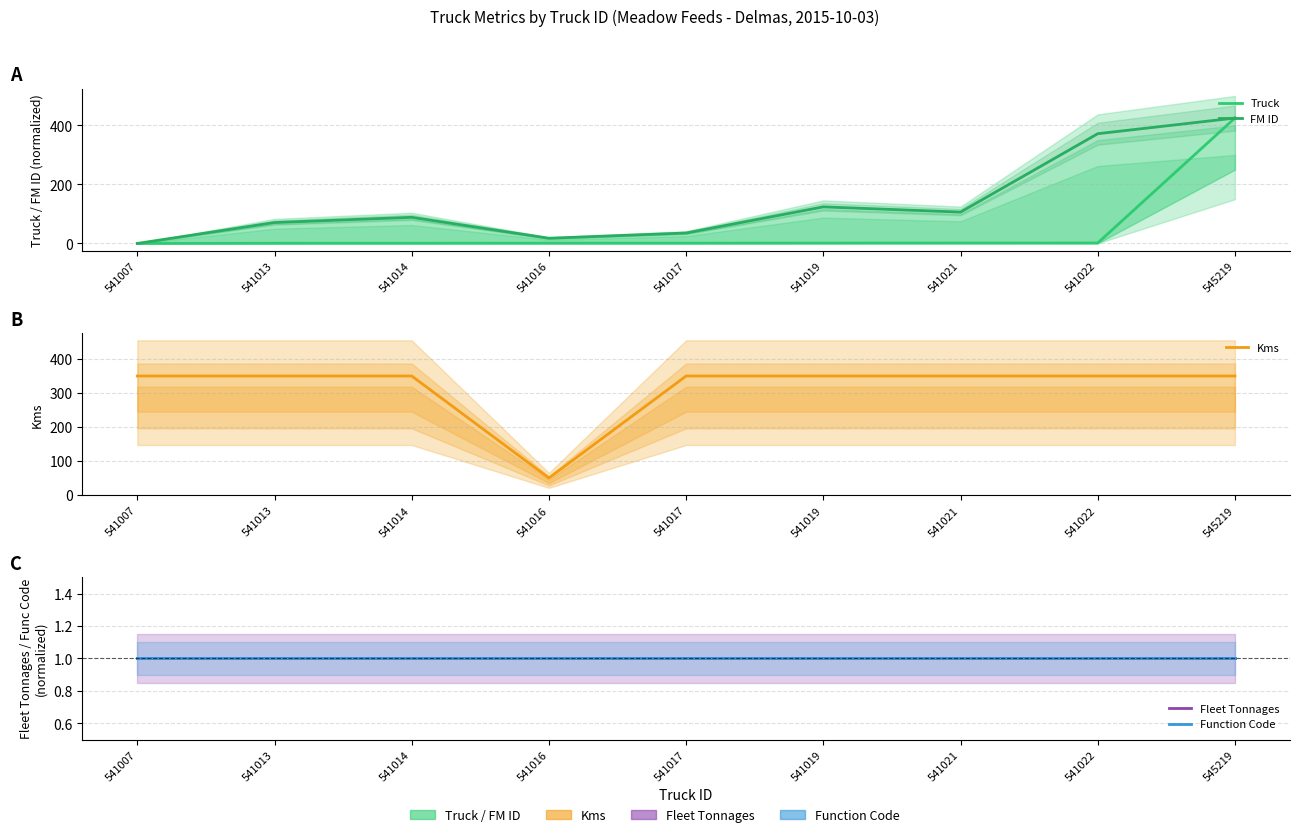

Reading right to left, transcribe all the data shown in this chart.

Truck: 545219=425.0	541022=1.5	541021=1.4	541019=1.2	541017=1.0	541016=0.9	541014=0.7	541013=0.6	541007=0.0
FM ID: 545219=425.0	541022=371.9	541021=106.2	541019=124.0	541017=35.4	541016=17.7	541014=88.5	541013=70.8	541007=0.0
Kms: 545219=350.0	541022=350.0	541021=350.0	541019=350.0	541017=350.0	541016=50.0	541014=350.0	541013=350.0	541007=350.0
Fleet Tonnages: 545219=1.0	541022=1.0	541021=1.0	541019=1.0	541017=1.0	541016=1.0	541014=1.0	541013=1.0	541007=1.0
Function Code: 545219=1.0	541022=1.0	541021=1.0	541019=1.0	541017=1.0	541016=1.0	541014=1.0	541013=1.0	541007=1.0